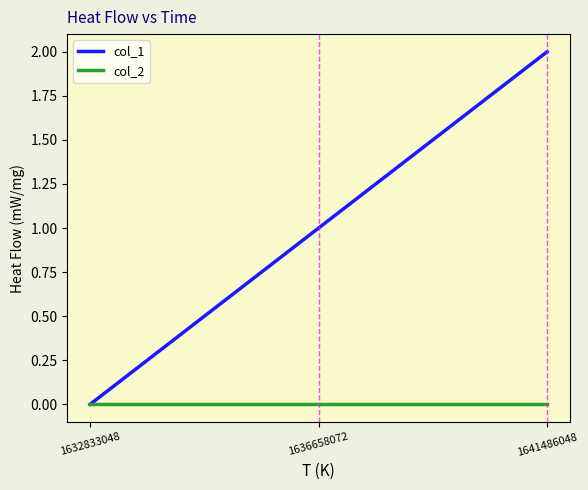

List the labels in order of col_1 value, smallest first.

1632833048, 1636658072, 1641486048